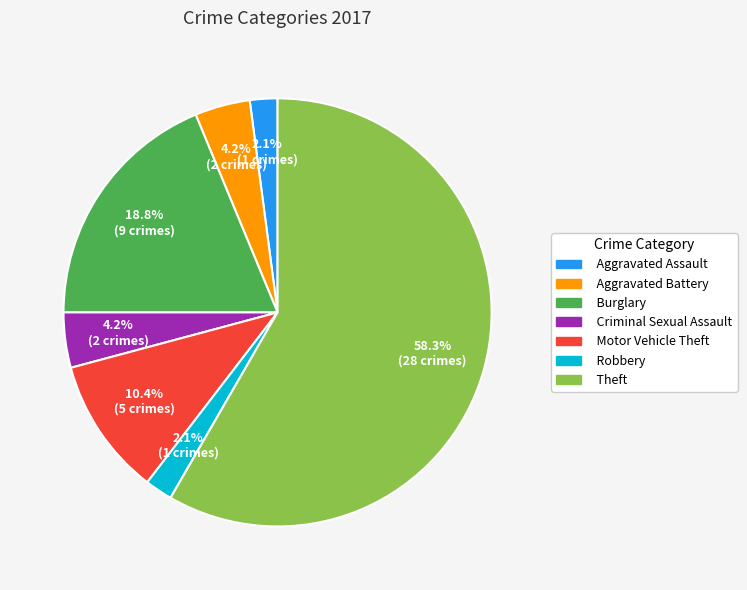

Do Theft and Burglary together represent more than half of the pie?

Yes